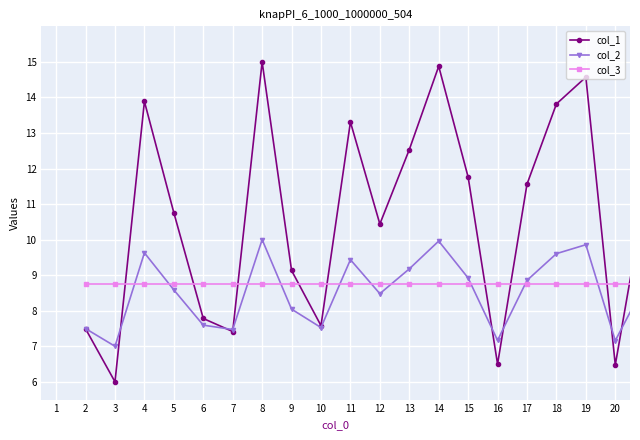

What is the difference between the second highest and minimum values in the col_1 series?

8.9